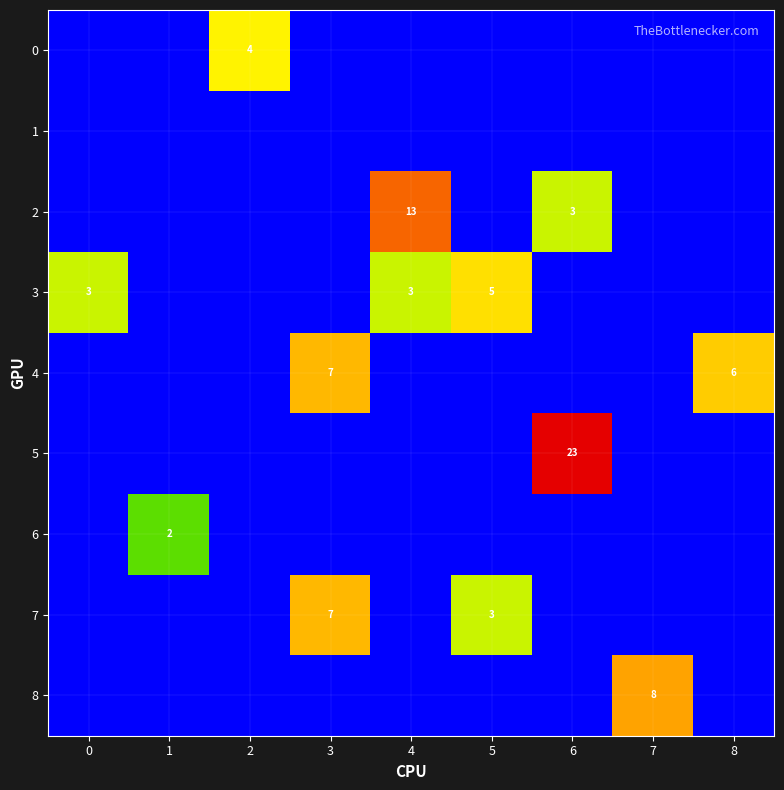

The value of 7 at 3 is 9. True or false?

False